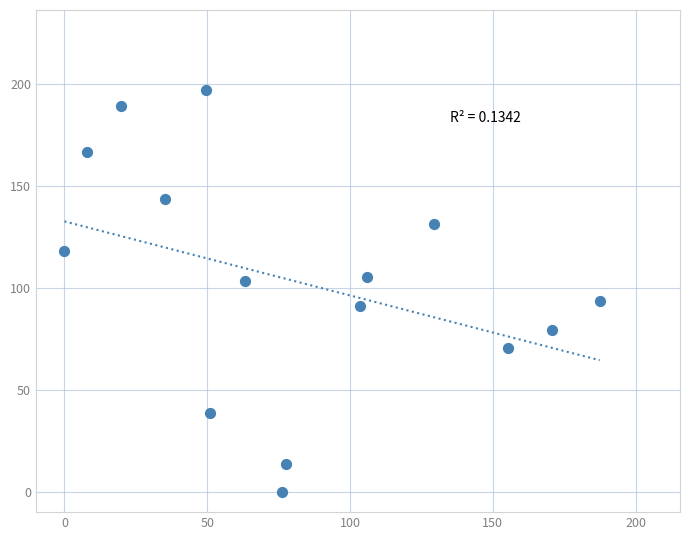

What is the range of Y values (max minus min)?

197.1